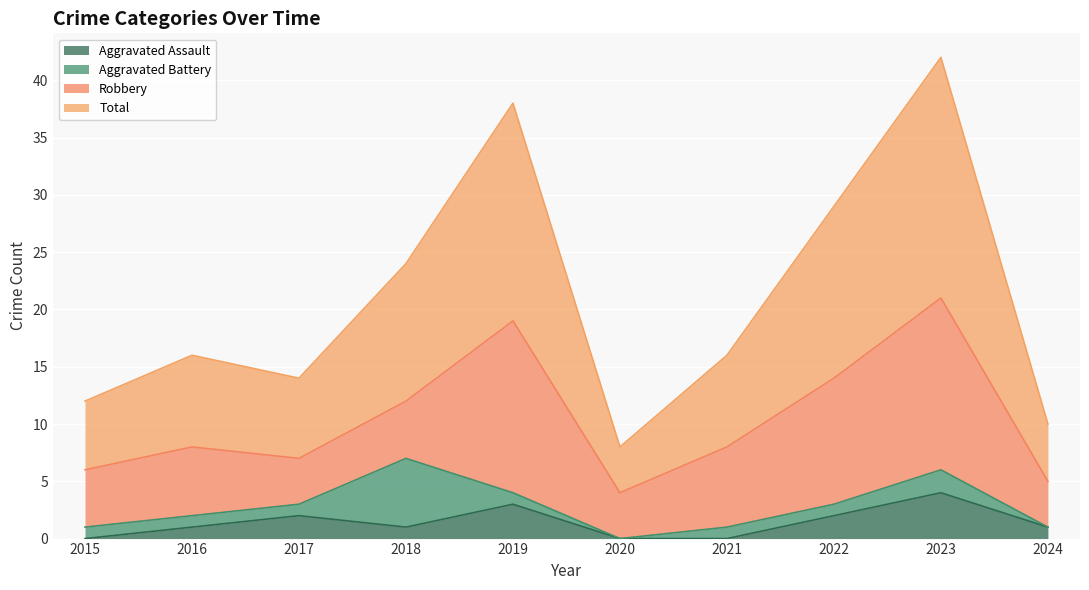

Is the value of Total at 2022 greater than the value of Aggravated Assault at 2019?

Yes